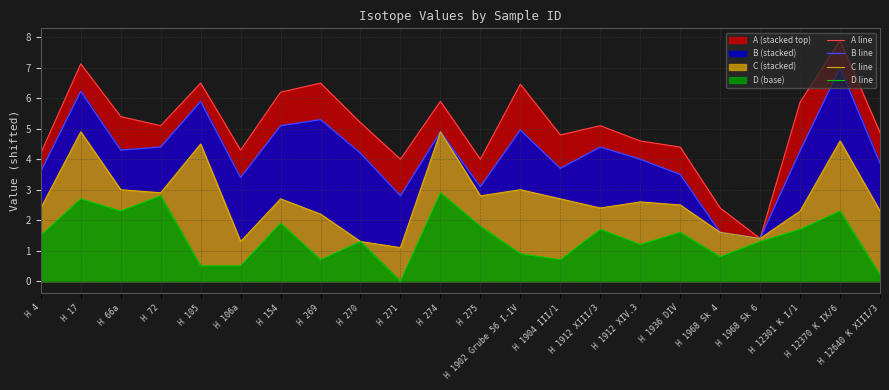

At H 17, list the series in order from smallest to largest.

D line, C line, B line, A line